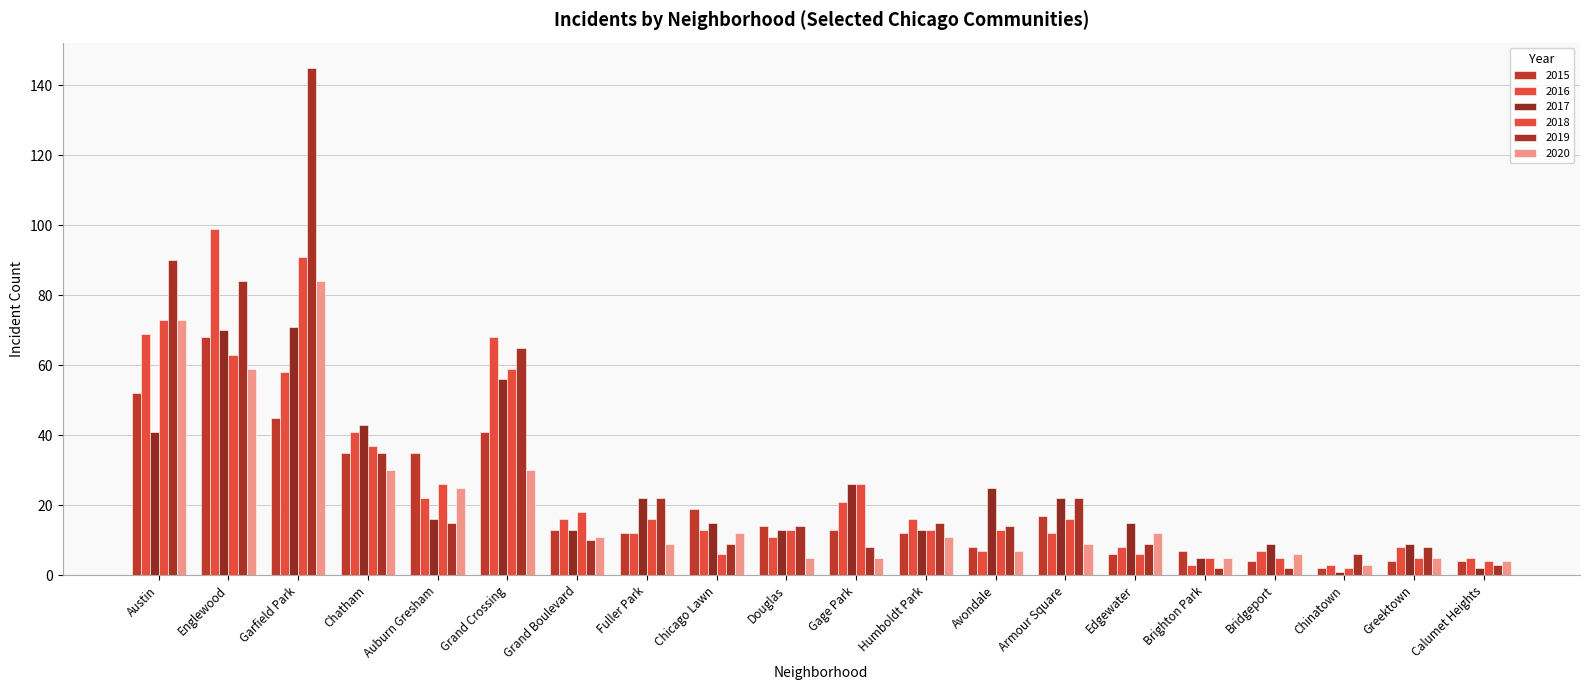

Where does the 2020 series first go above 11?

Austin